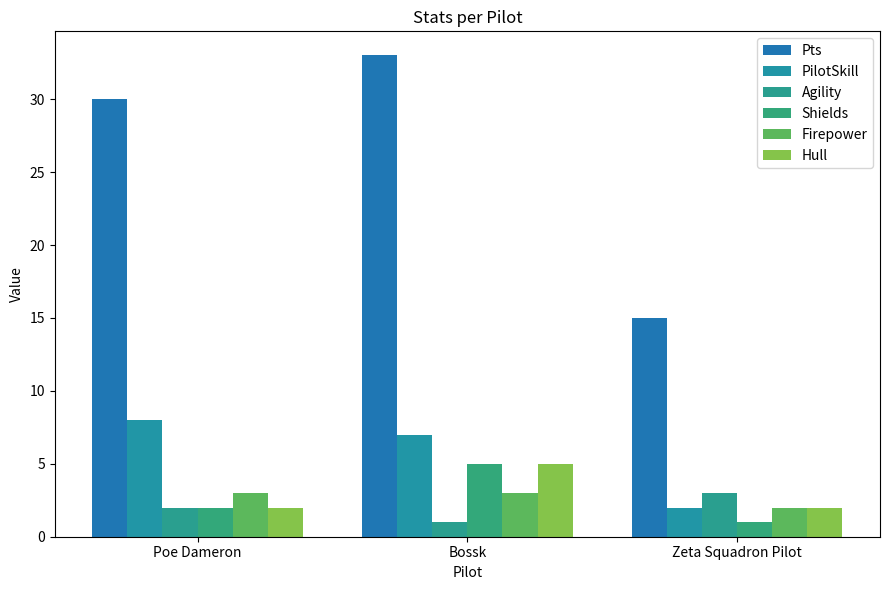

What is the difference between the PilotSkill values at Bossk and Zeta Squadron Pilot?

5